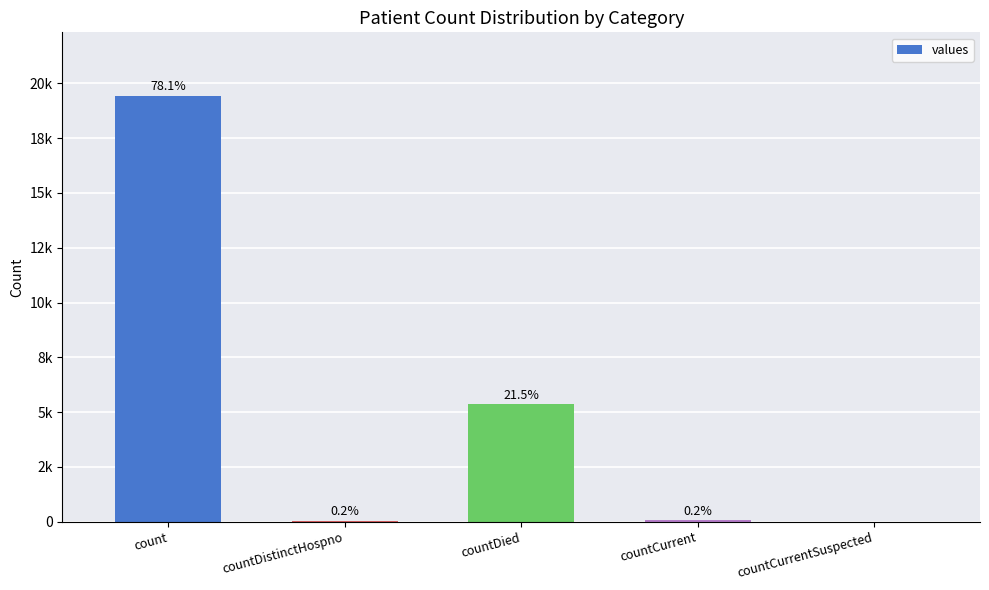

What is the label of the 2nd bar from the right?

countCurrent